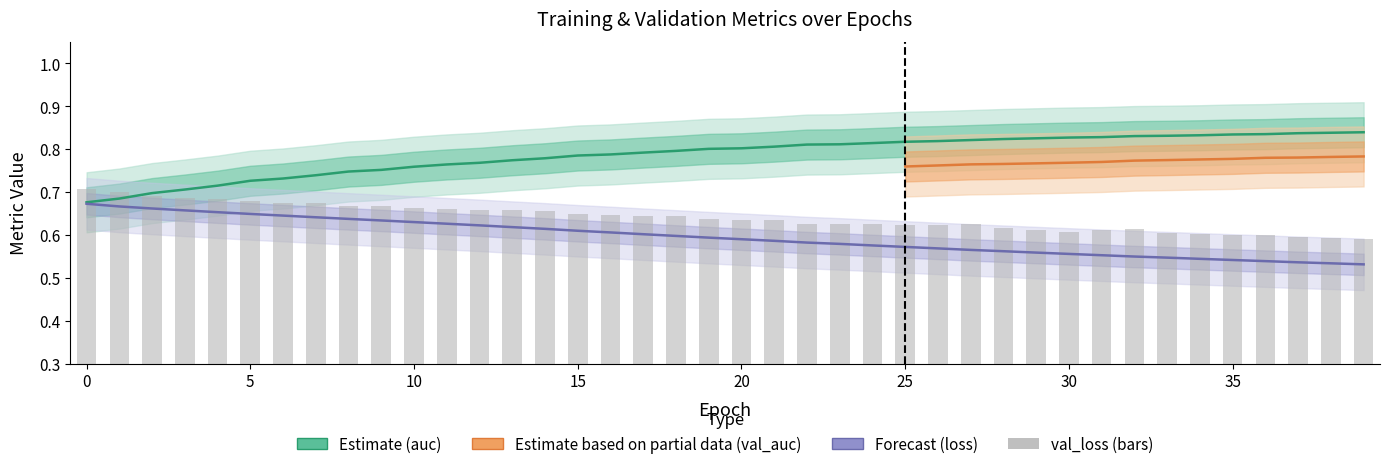

Where is loss nearest to the value 0?

39